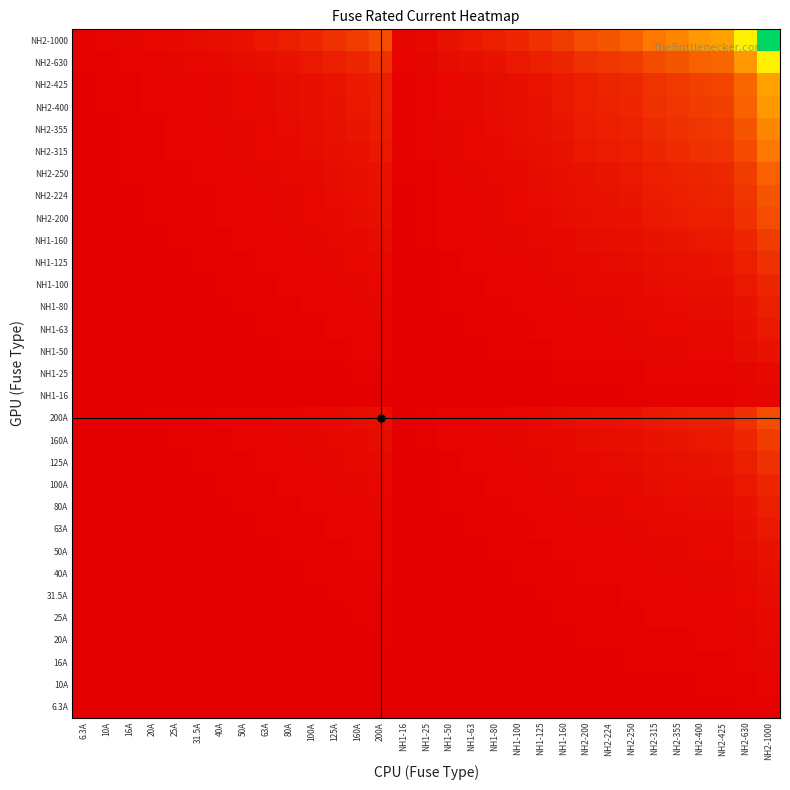

Rank the series at NH2-630 from lowest to highest value.

6.3A, 10A, 16A, NH1-16, 20A, 25A, NH1-25, 31.5A, 40A, 50A, NH1-50, 63A, NH1-63, 80A, NH1-80, 100A, NH1-100, 125A, NH1-125, 160A, NH1-160, 200A, NH2-200, NH2-224, NH2-250, NH2-315, NH2-355, NH2-400, NH2-425, NH2-630, NH2-1000